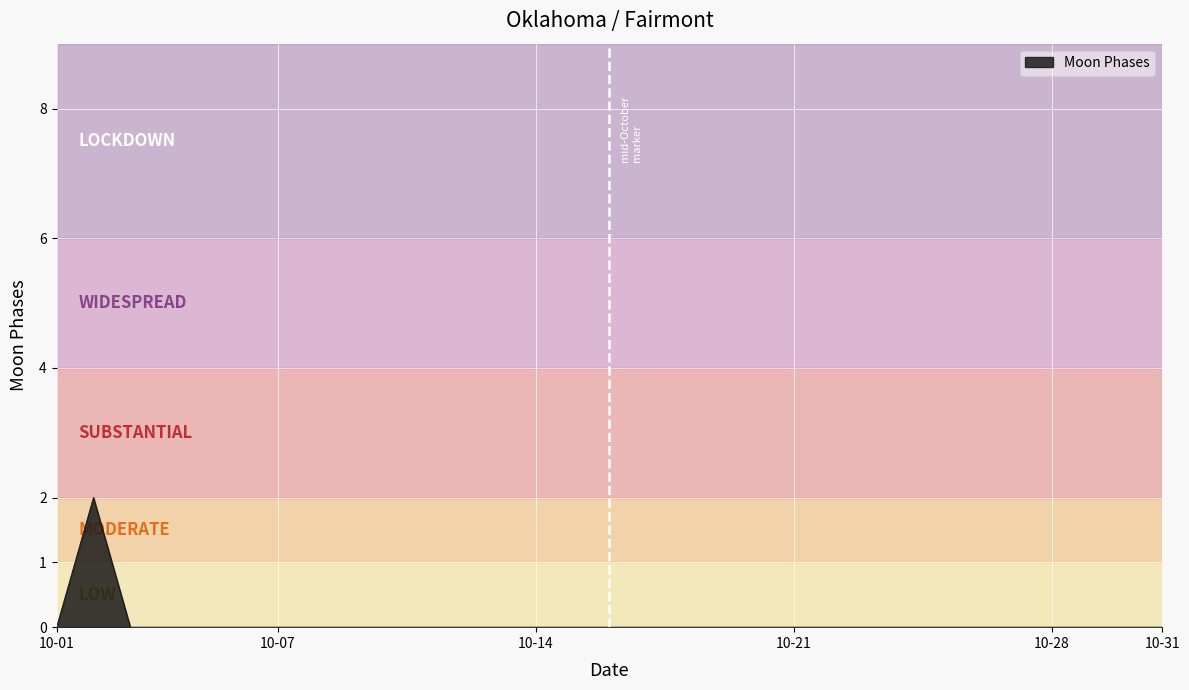

Reading right to left, what are all the values shown in this chart?

0	0	0	0	0	0	0	0	0	0	0	0	0	0	0	0	0	0	0	0	0	0	0	0	0	0	0	0	0	2	0